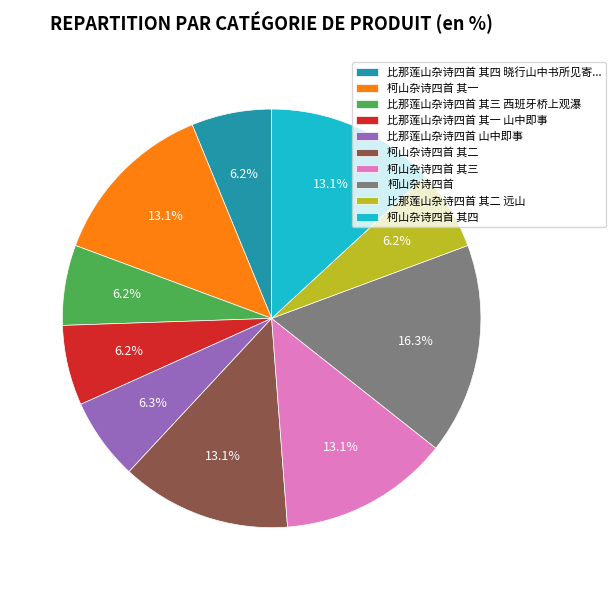

Is 比那莲山杂诗四首 山中即事 the majority of the pie?

No